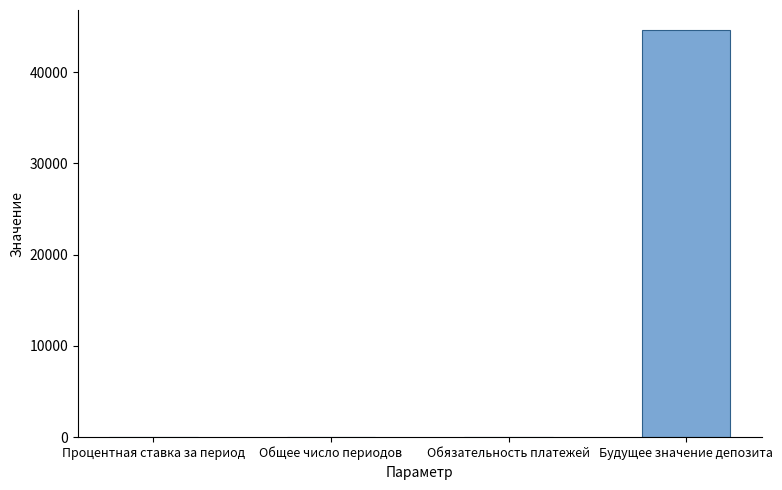

What is the ratio of the value at Будущее значение депозита to the value at Обязательность платежей?

44577.4